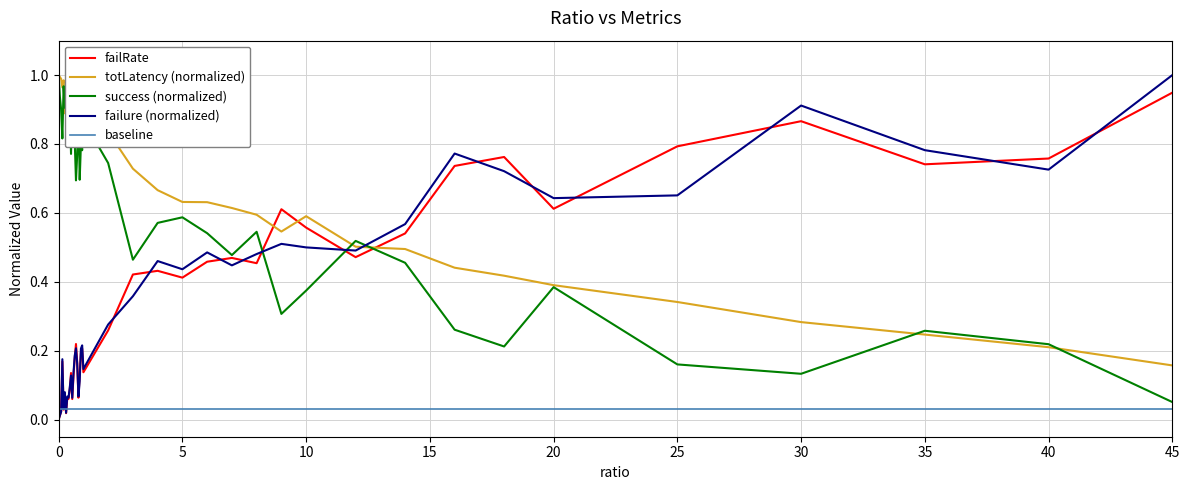

Read the failure_norm value at 0.7.

0.2